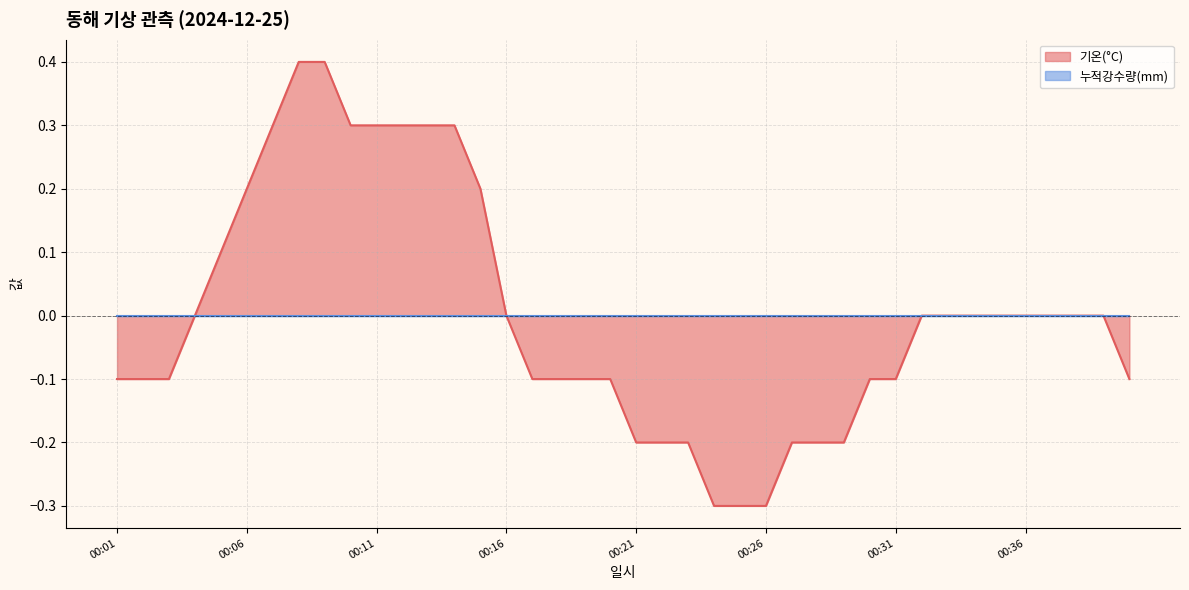

List the labels in order of value, smallest first.

00:24, 00:25, 00:26, 00:21, 00:22, 00:23, 00:27, 00:28, 00:29, 00:01, 00:02, 00:03, 00:17, 00:18, 00:19, 00:20, 00:30, 00:31, 00:40, 00:04, 00:16, 00:32, 00:33, 00:34, 00:35, 00:36, 00:37, 00:38, 00:39, 00:05, 00:06, 00:15, 00:07, 00:10, 00:11, 00:12, 00:13, 00:14, 00:08, 00:09